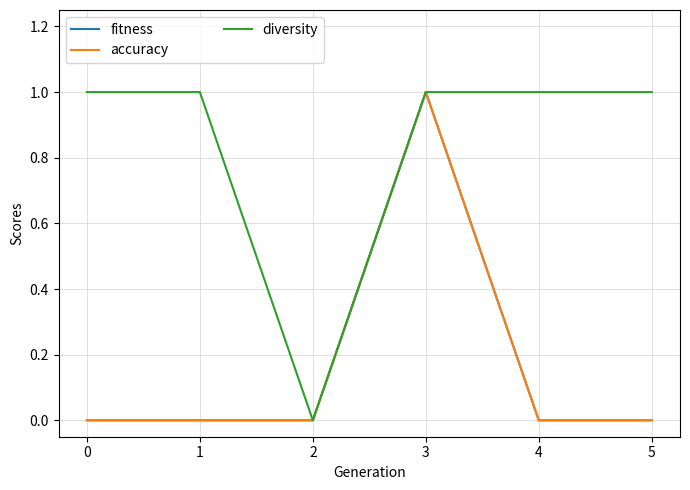

The fitness series shows 1 at 3. True or false?

True